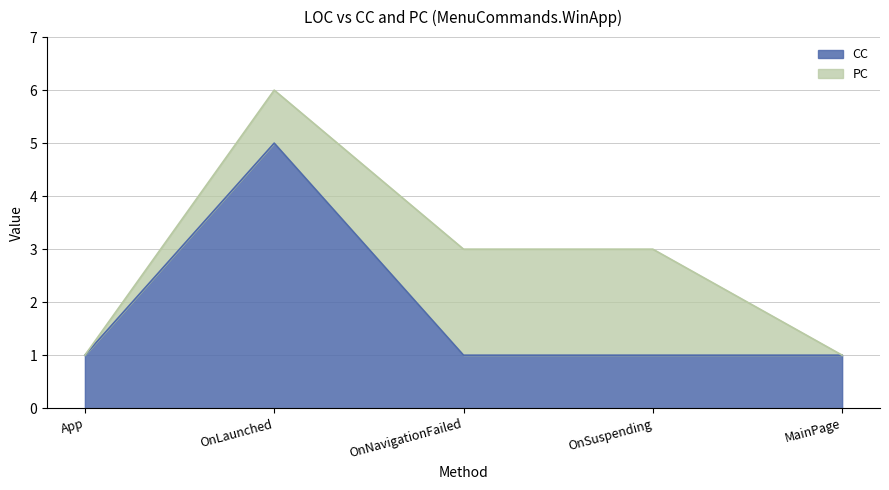

How many data points are above 1?

1